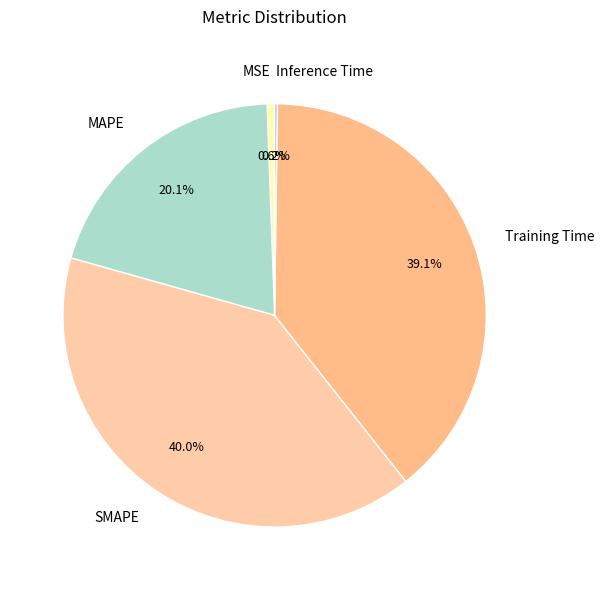

Is there any slice that represents more than half of the pie?

No